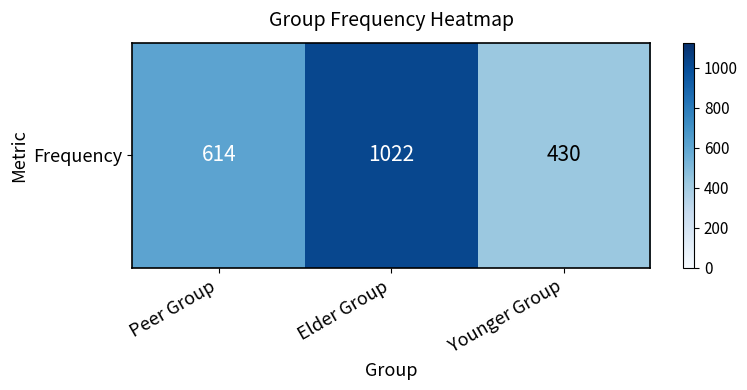

How many categories are shown in the chart?

3